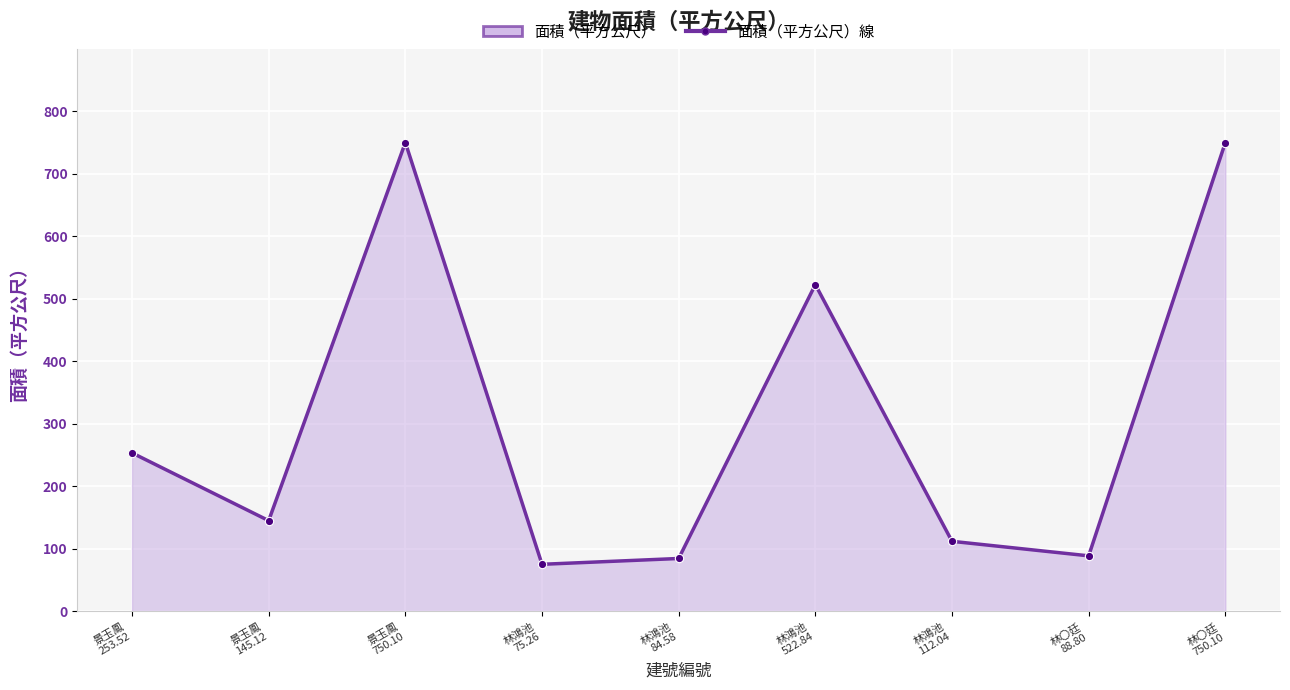

Which label corresponds to the smallest value in the chart?

林鴻池
75.26